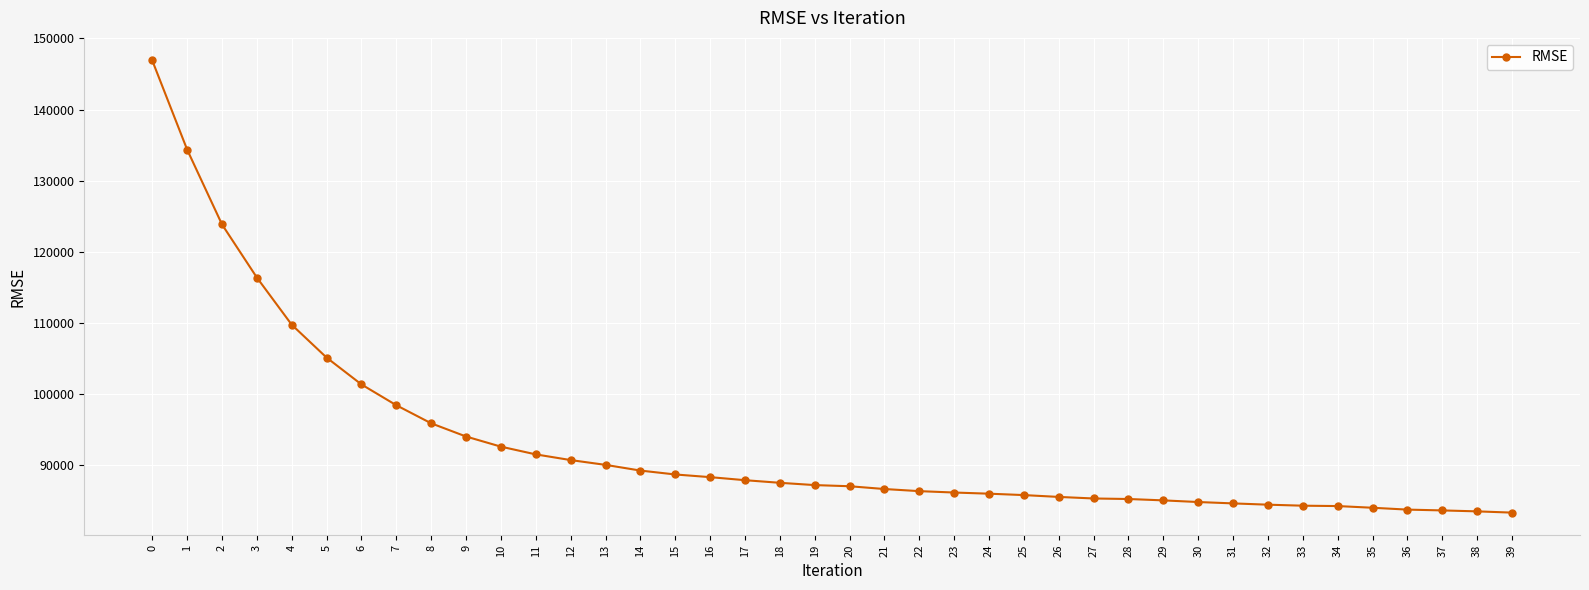

How many data points does each series have?

40